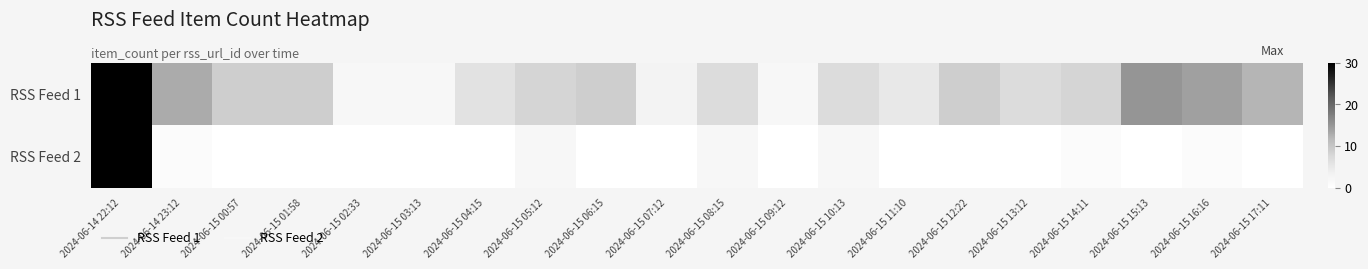

At which category does the chart reach its peak across all series?

2024-06-14 22:12